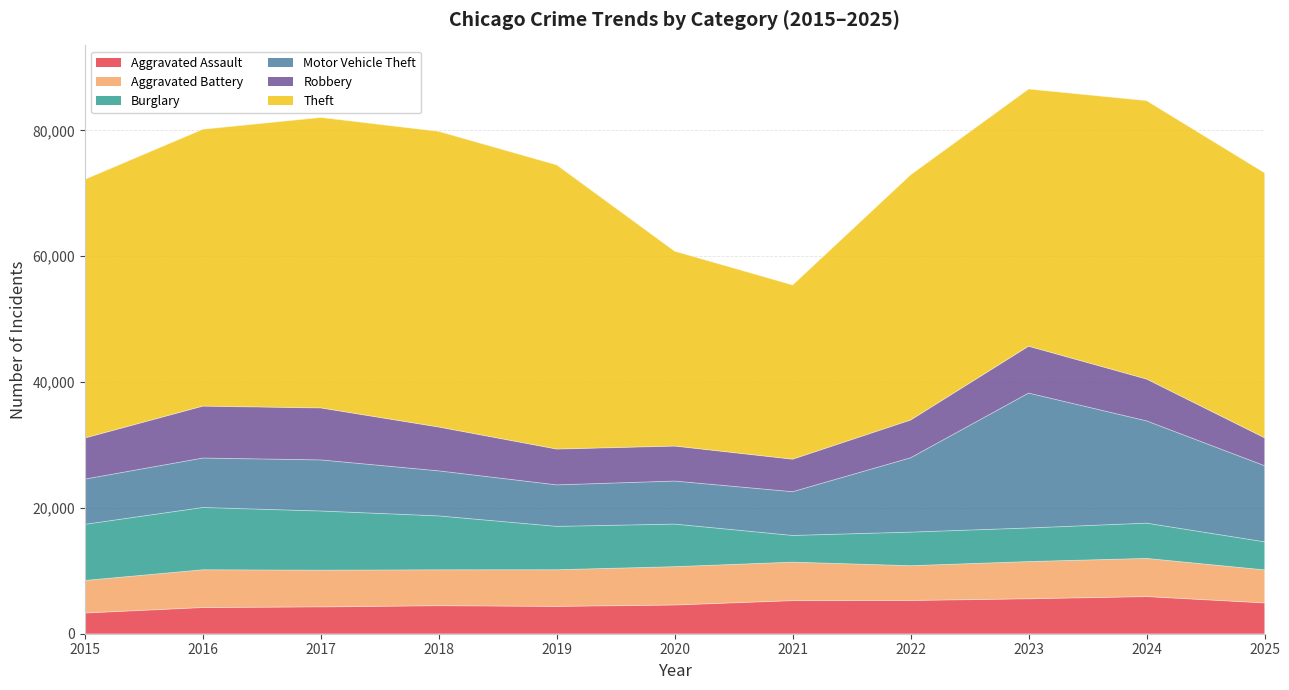

What is the sum of all Motor Vehicle Theft values?

112324